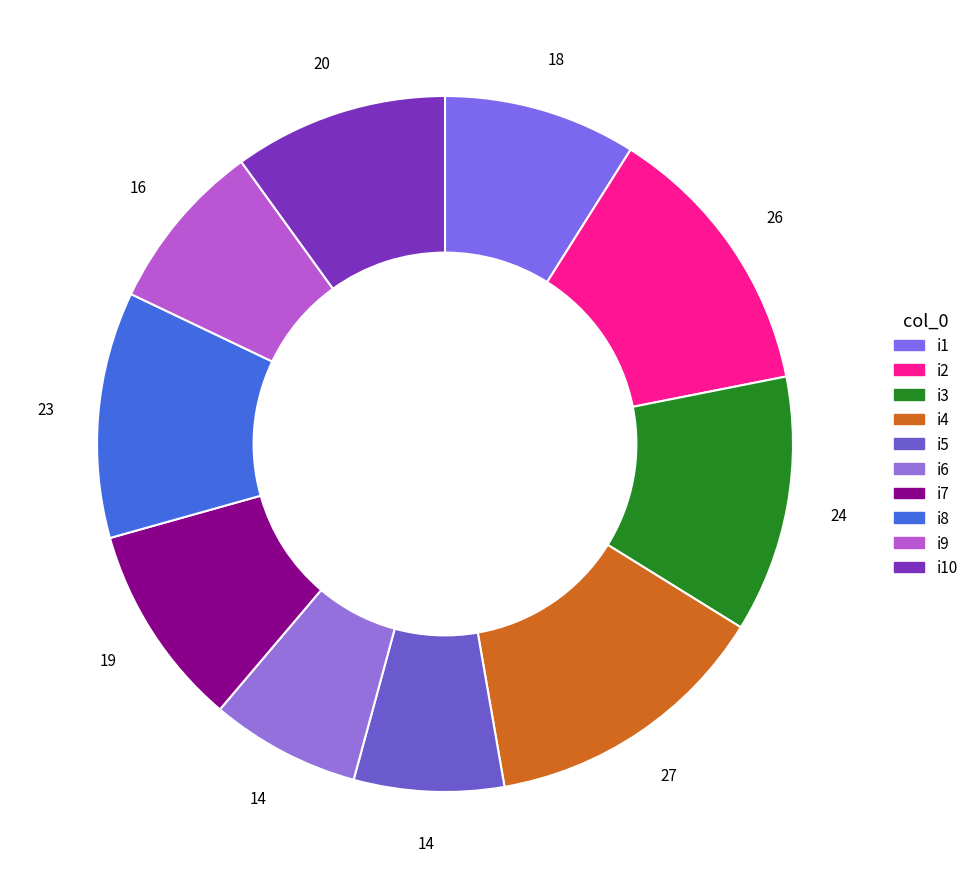

Does i5 account for over 50% of the chart?

No